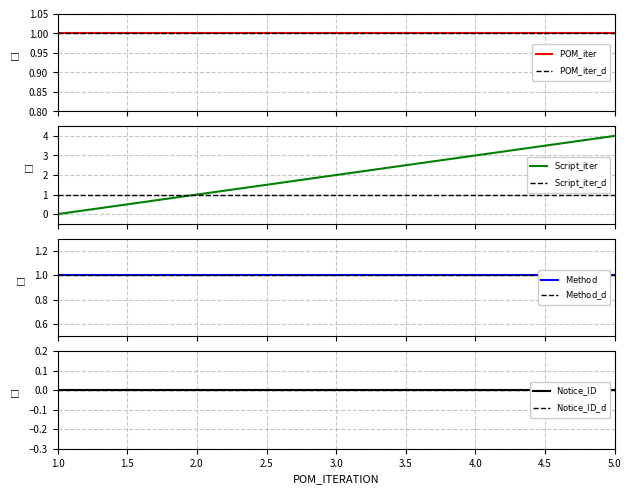

How many values are below 2?

2